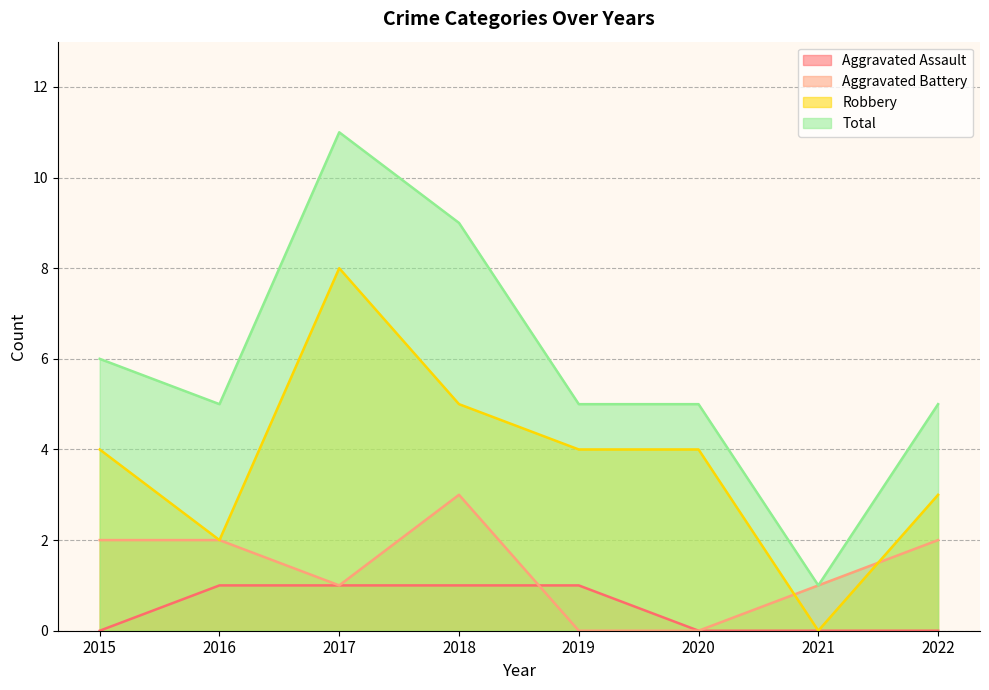

Which series changed the most between 2021 and 2022?

Total